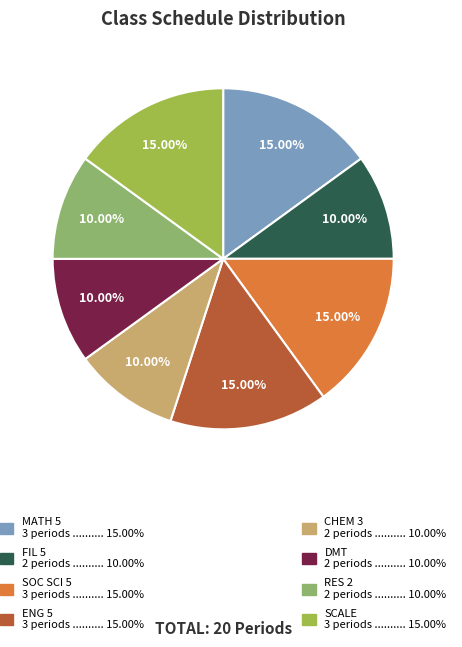

Count the number of slices in the pie.

8